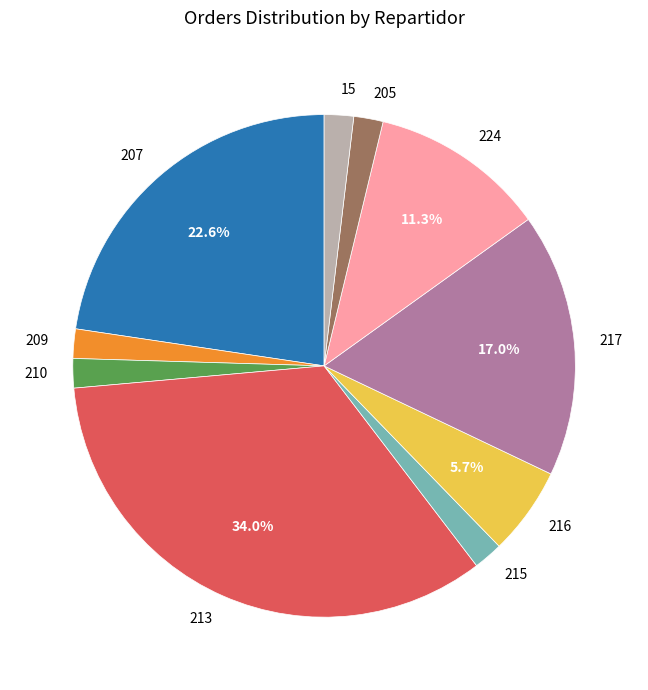

Is the sum of 217 and 205 greater than half?

No